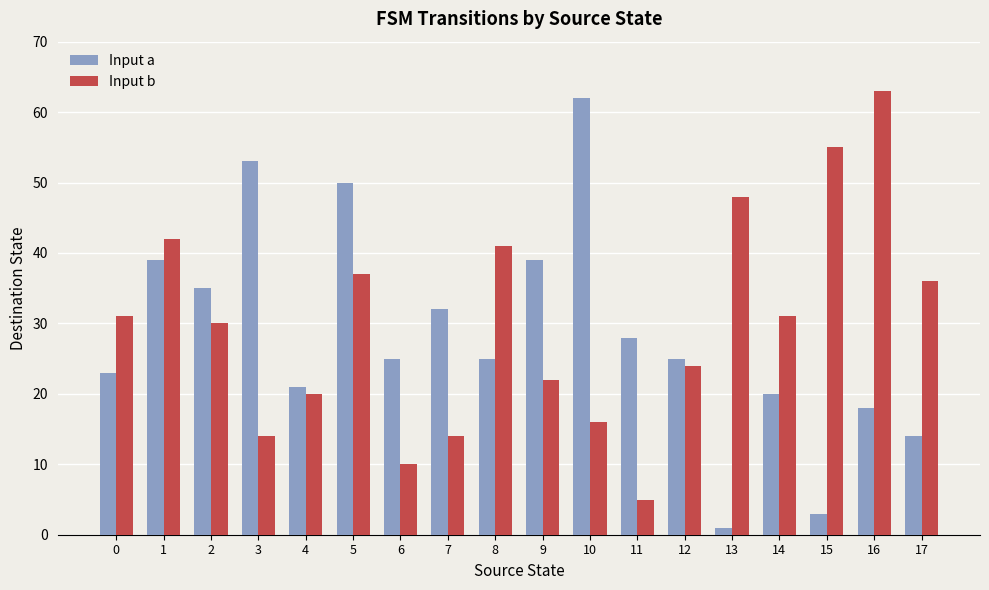

What is the difference between the highest and lowest values at 13?

47